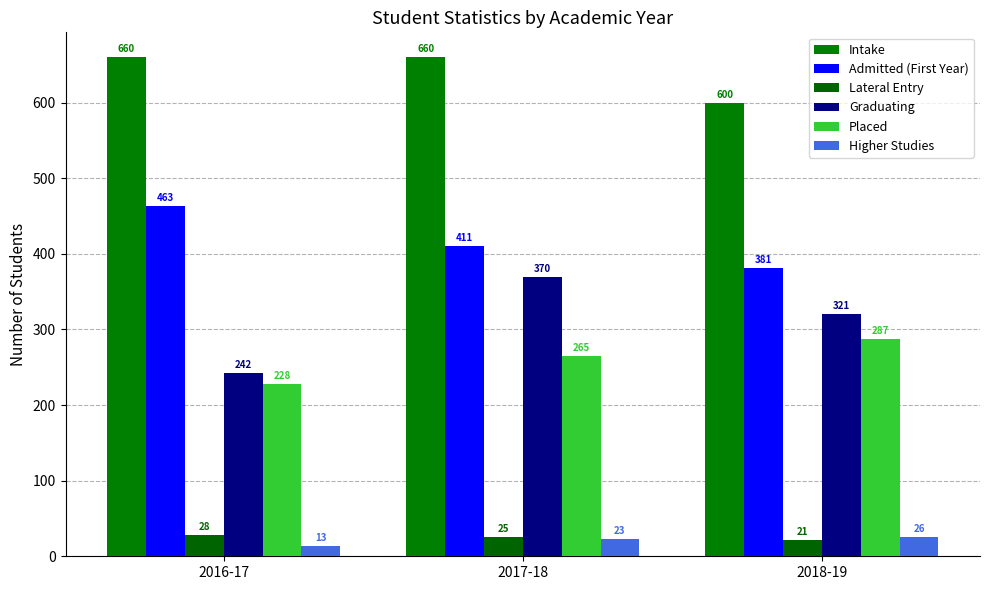

Count the Intake values in the range 600 to 660.

3